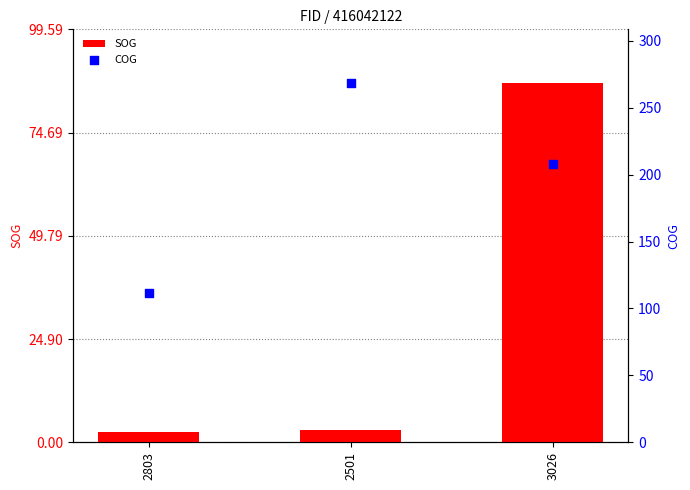

Which series reaches the maximum Y coordinate?

COG